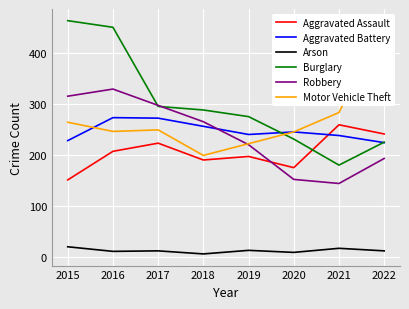

What is the difference between the second highest and second lowest values in the Aggravated Battery series?

44